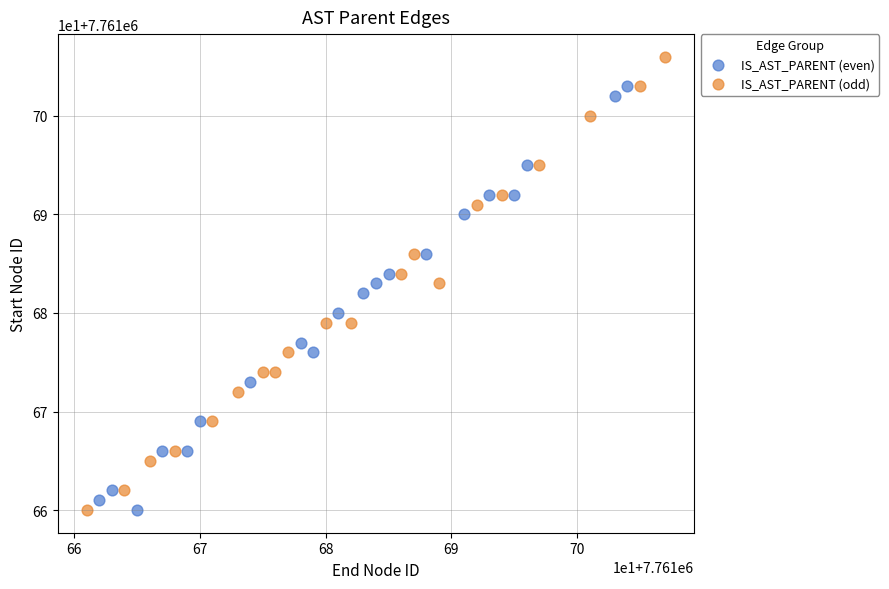

What are all the series names shown in the legend?

IS_AST_PARENT (even), IS_AST_PARENT (odd)